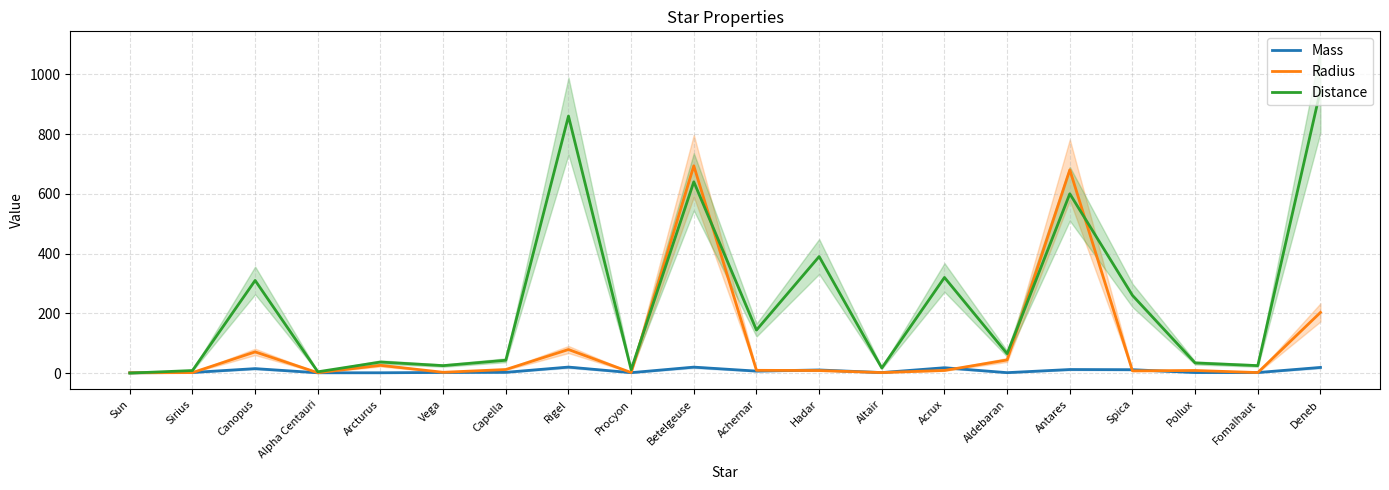

The Mass series shows 1.1 at Arcturus. True or false?

True